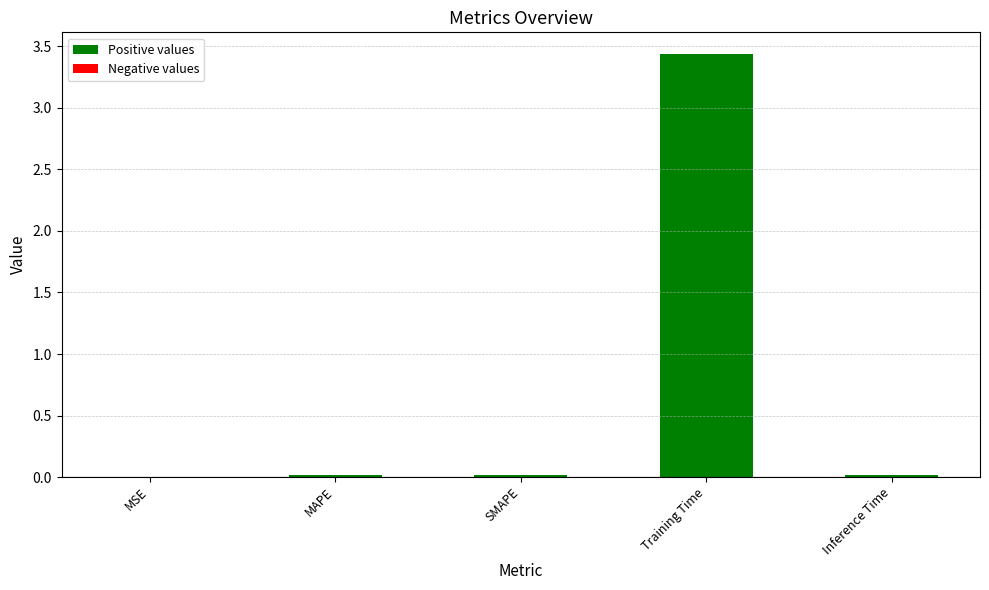

Which category has the highest value across all series?

Training Time